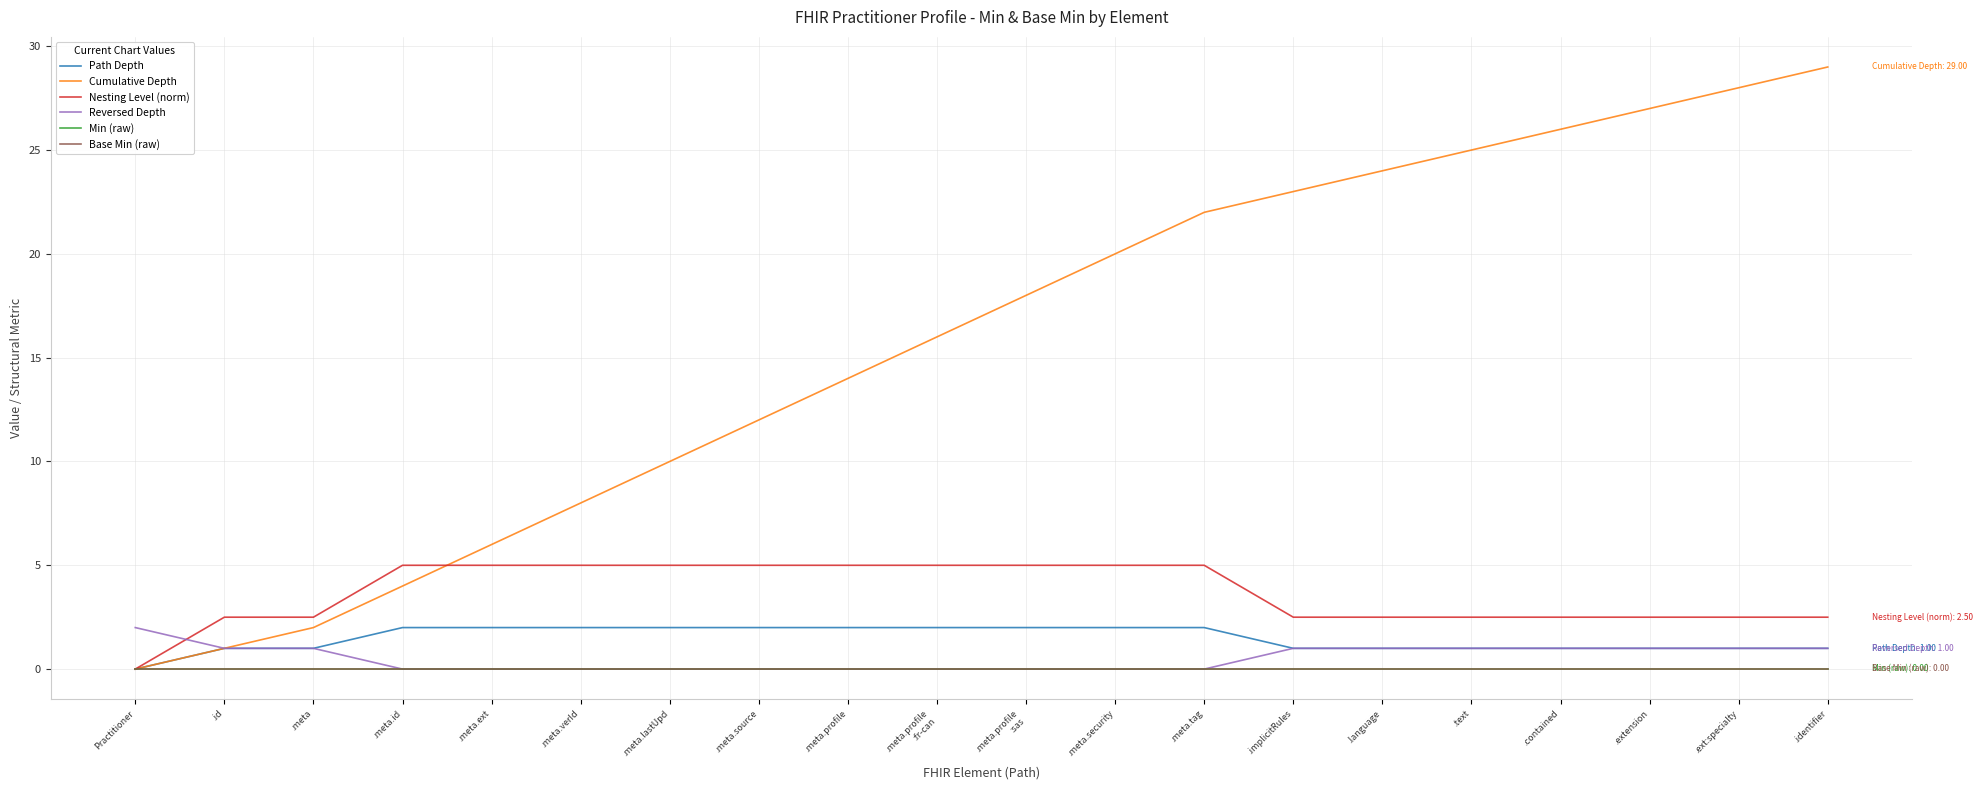

Is this an area chart (filled region under the line)?

No